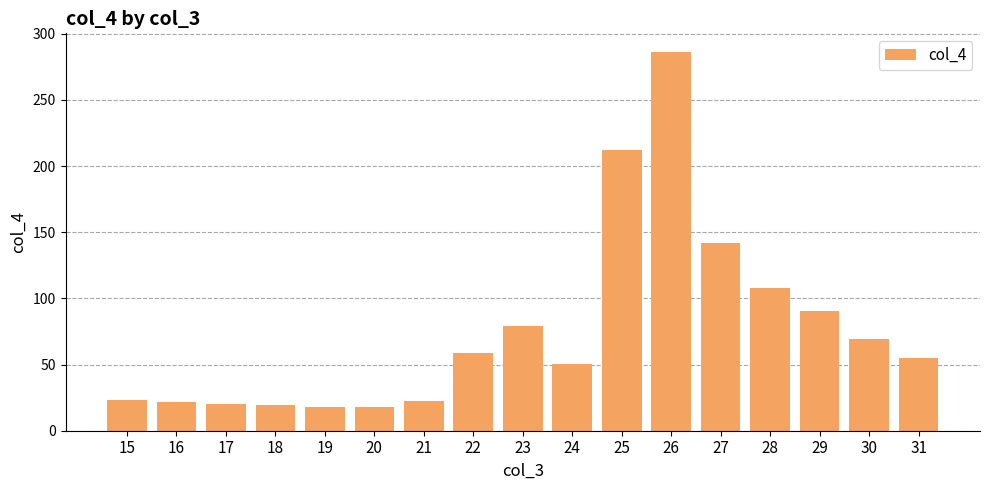

What is the greatest value displayed?

286.0